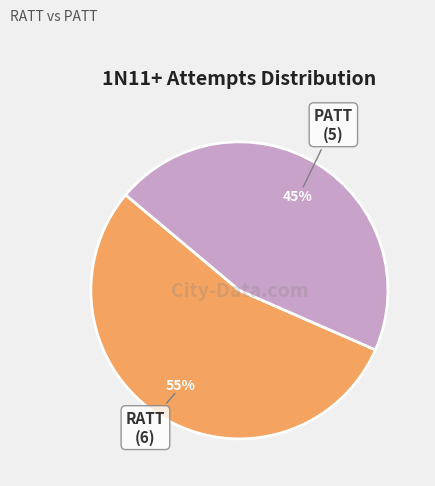

Between PATT and RATT, which is larger?

RATT